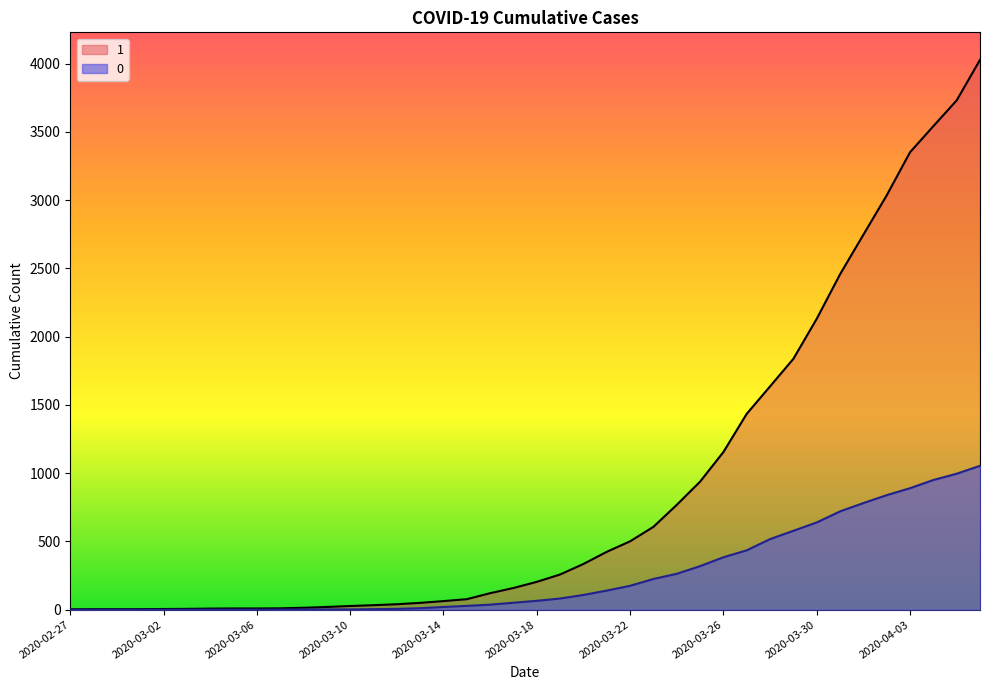

Reading left to right, extract all data points from this chart.

1: 3	4	4	4	5	6	8	9	9	10	14	20	27	33	40	50	63	77	121	159	204	258	335	424	501	607	768	938	1155	1435	1636	1838	2131	2457	2747	3035	3351	3542	3731	4028
0: 0	0	0	0	0	0	0	0	0	1	2	2	2	4	6	11	20	28	37	51	65	82	108	140	175	225	263	319	384	435	517	578	639	720	781	839	890	950	996	1054